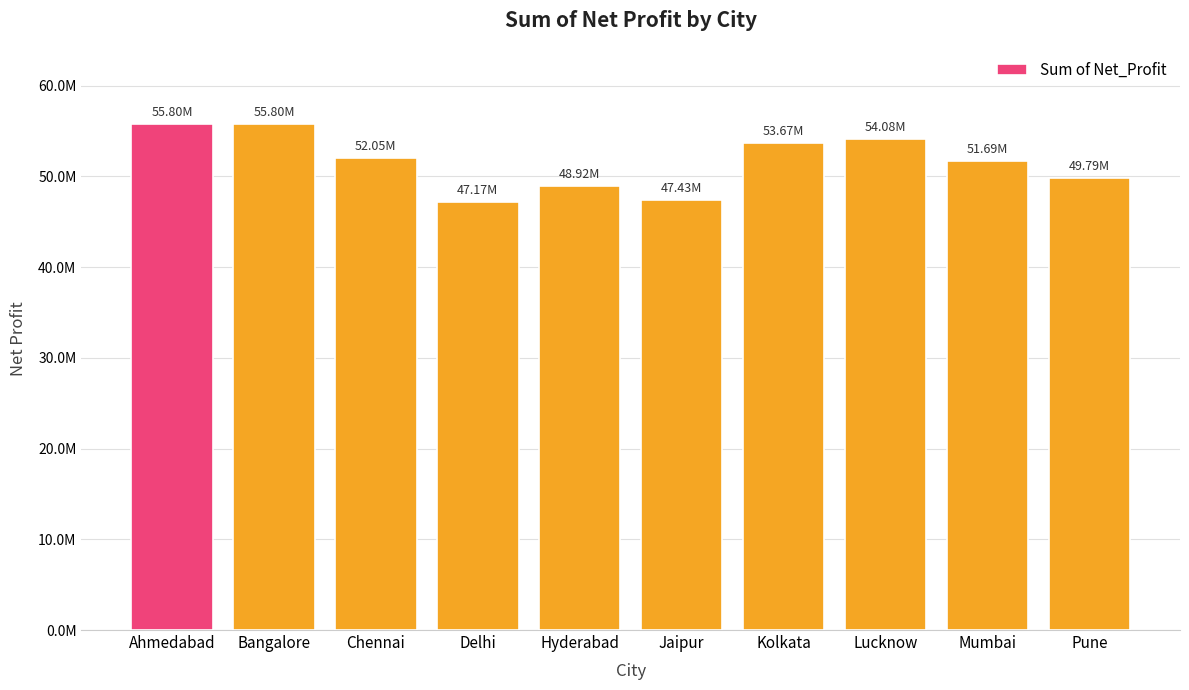

True or false: the data shows 54083999.3 at Lucknow.

True